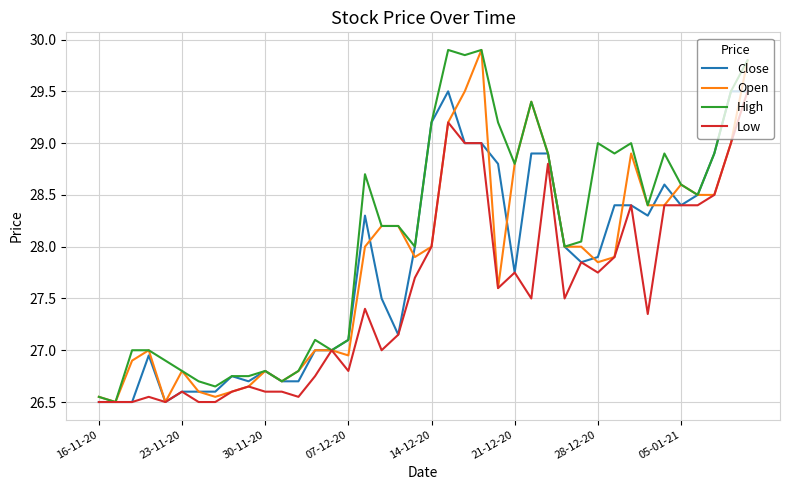

What is the minimum value shown in the chart?

26.5